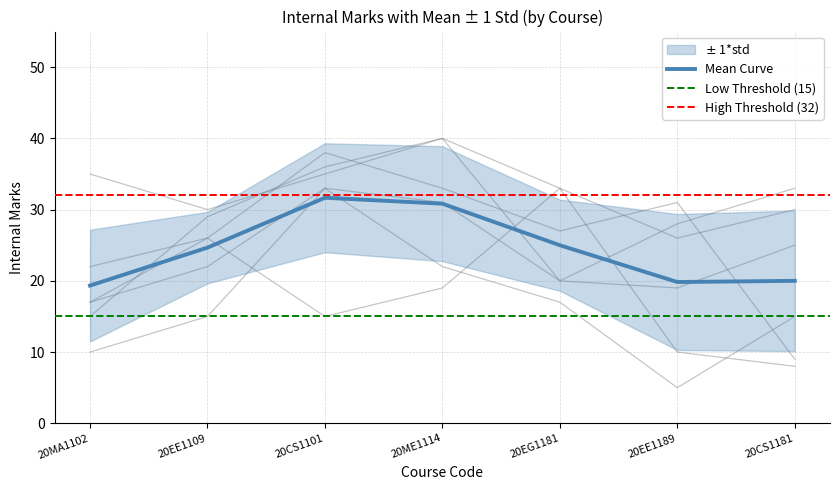

At how many categories does at least one series exceed 18?

7